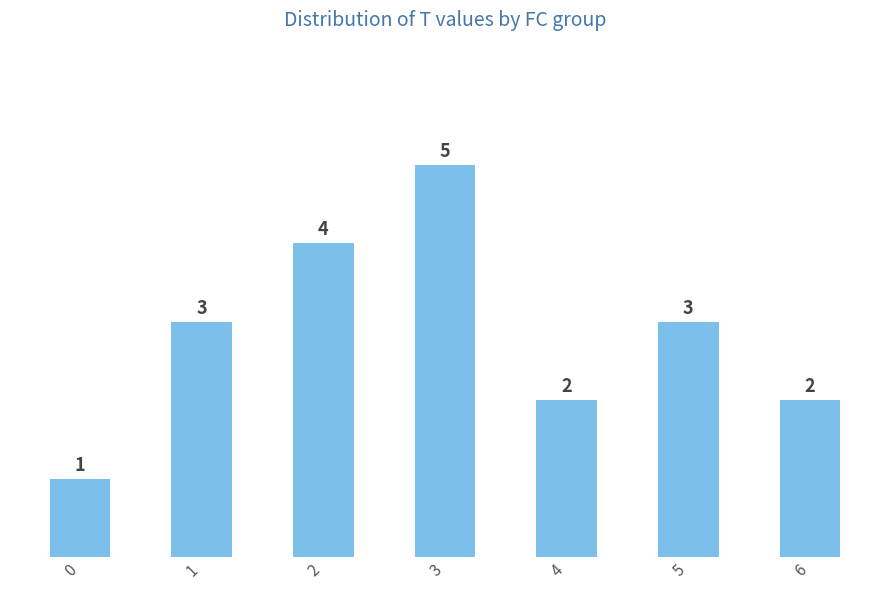

Reading right to left, list all the values displayed in this chart.

6=2	5=3	4=2	3=5	2=4	1=3	0=1